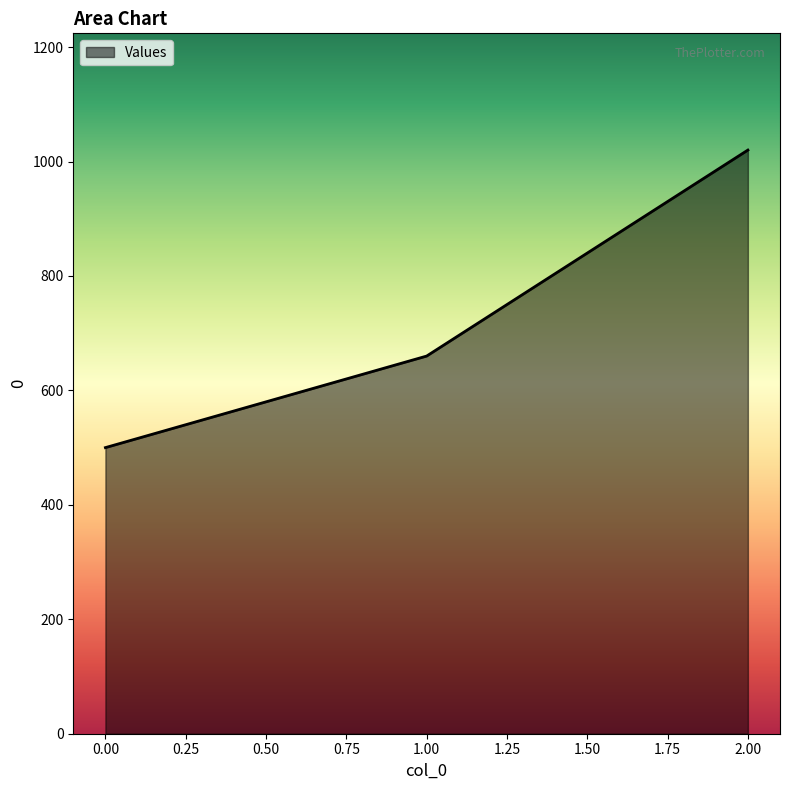

Does the chart display data point markers on the line(s)?

No